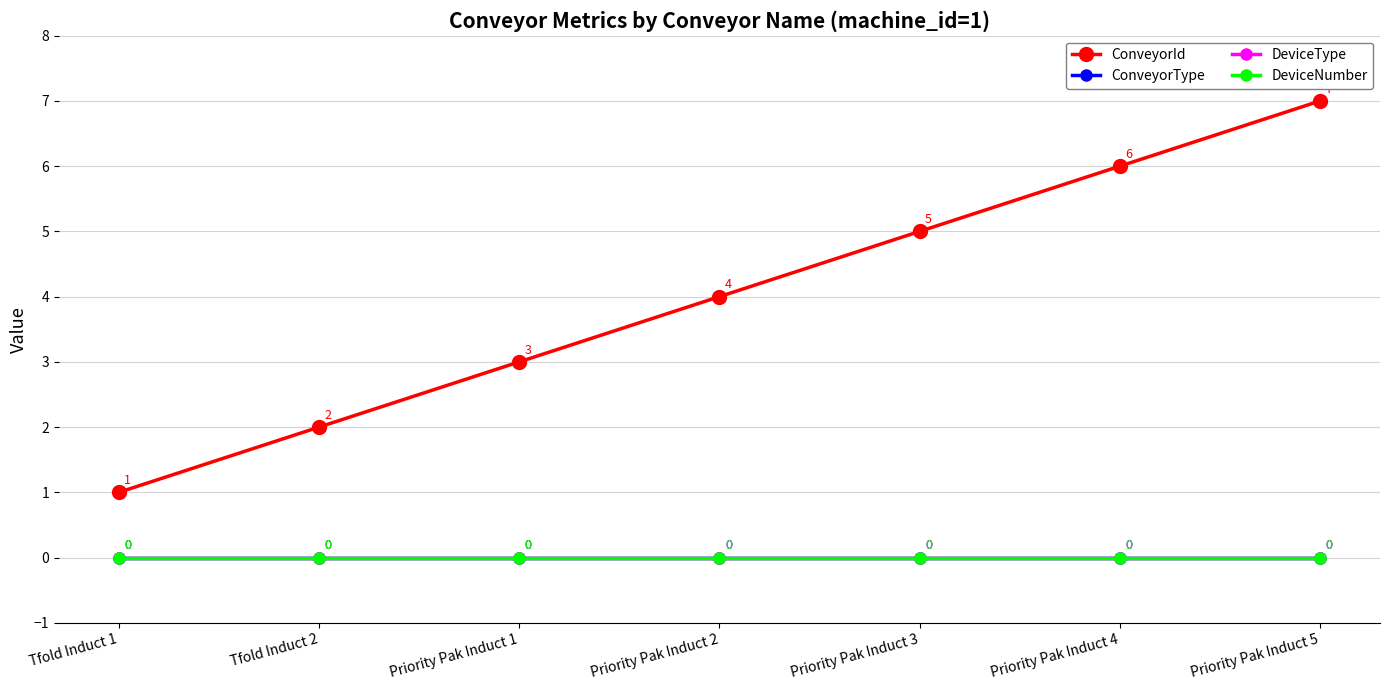

The DeviceType series shows 0 at Priority Pak Induct 5. True or false?

True